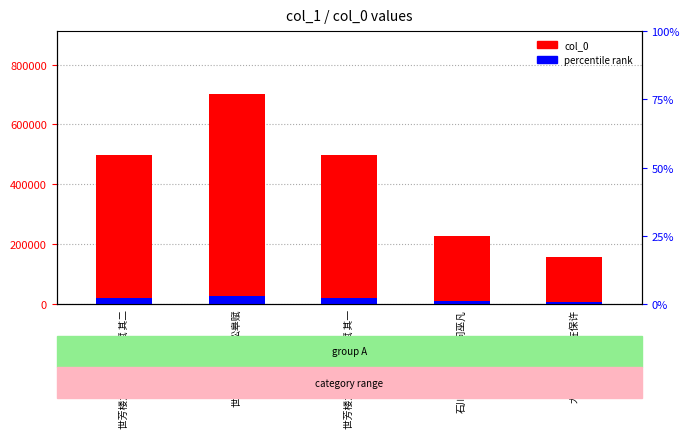

At which label is col_0 closest to 428948?

世芳楼为宫保许松皋赋 其一